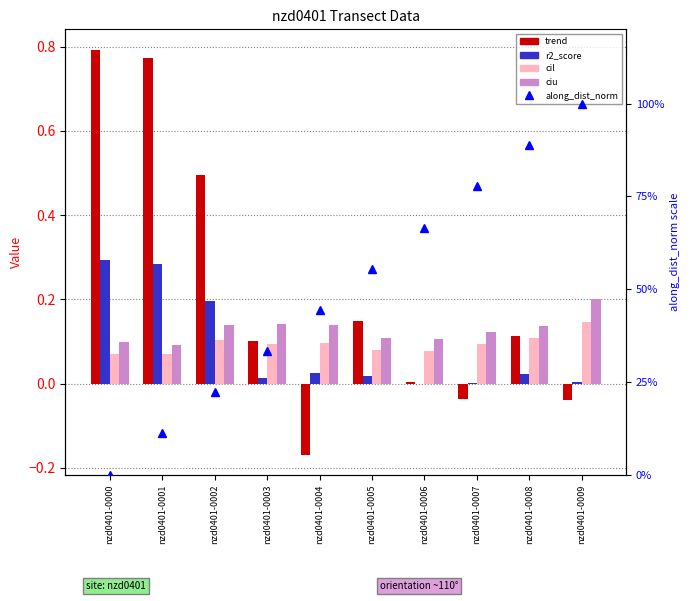

Reading left to right, transcribe all the data shown in this chart.

trend: 0.8	0.8	0.5	0.1	-0.2	0.1	0.0	-0.0	0.1	-0.0
r2_score: 0.3	0.3	0.2	0.0	0.0	0.0	0.0	0.0	0.0	0.0
cil (confidence interval low): 0.1	0.1	0.1	0.1	0.1	0.1	0.1	0.1	0.1	0.1
ciu (confidence interval up): 0.1	0.1	0.1	0.1	0.1	0.1	0.1	0.1	0.1	0.2
along_dist_norm: 0.0	0.1	0.2	0.3	0.4	0.6	0.7	0.8	0.9	1.0